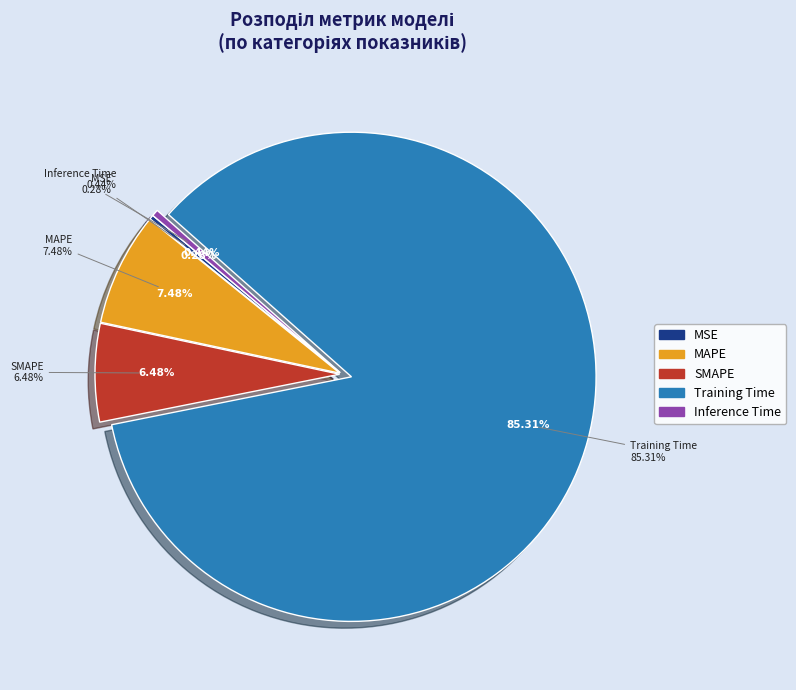

Combined, do MAPE and Inference Time account for over 50%?

No